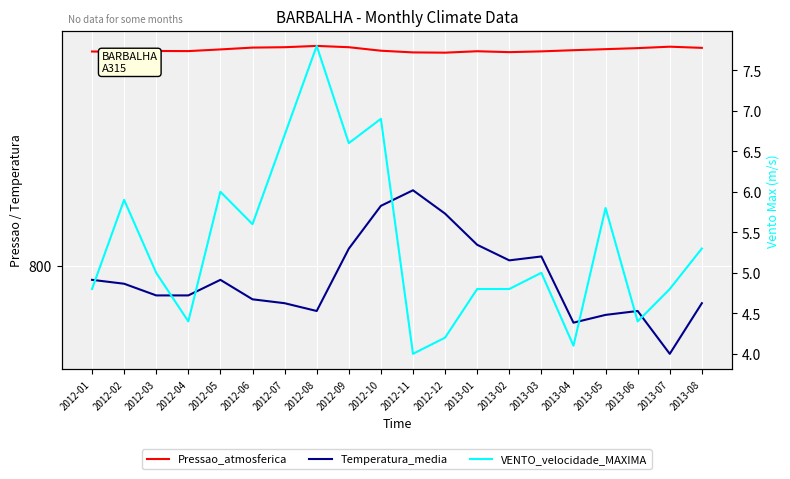

What is the label of the 3rd point from the right?

2013-06